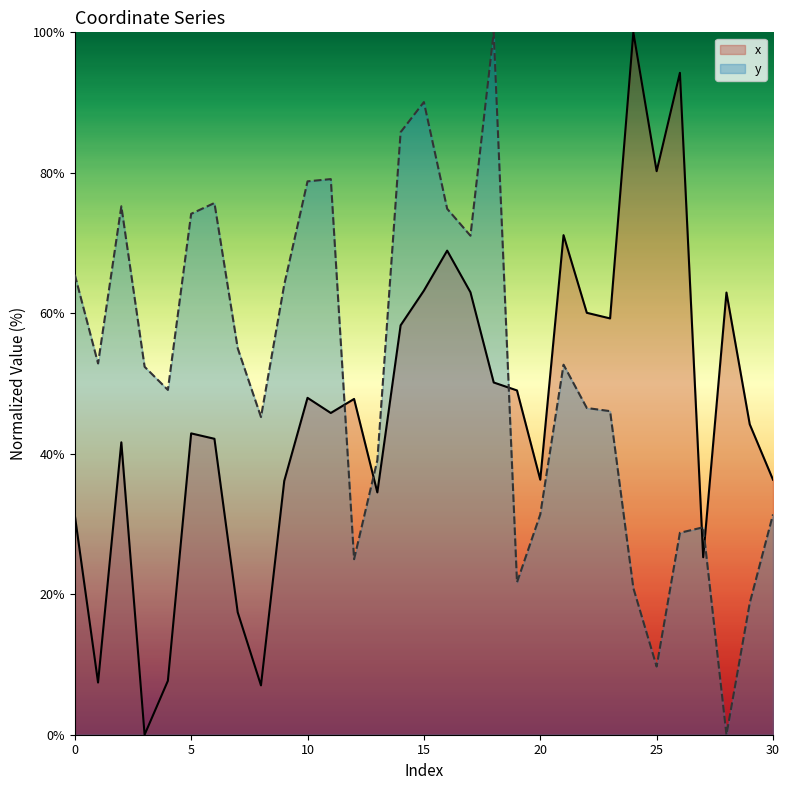

How many lines are shown in the chart?

2